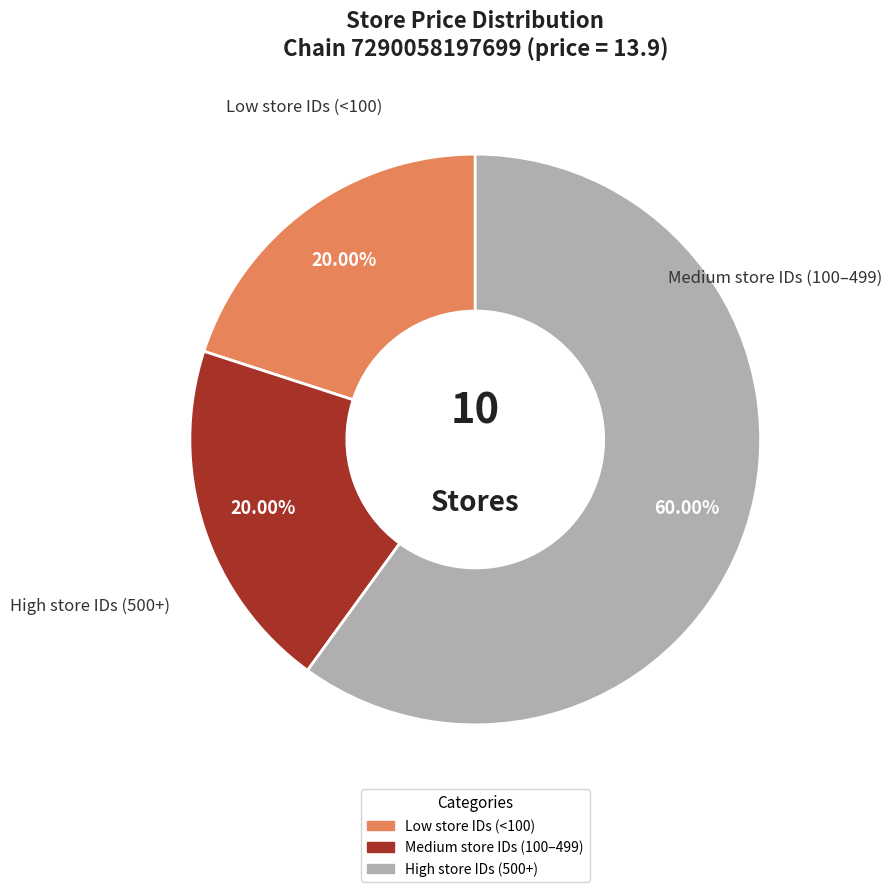

Is there any slice that represents more than half of the pie?

Yes